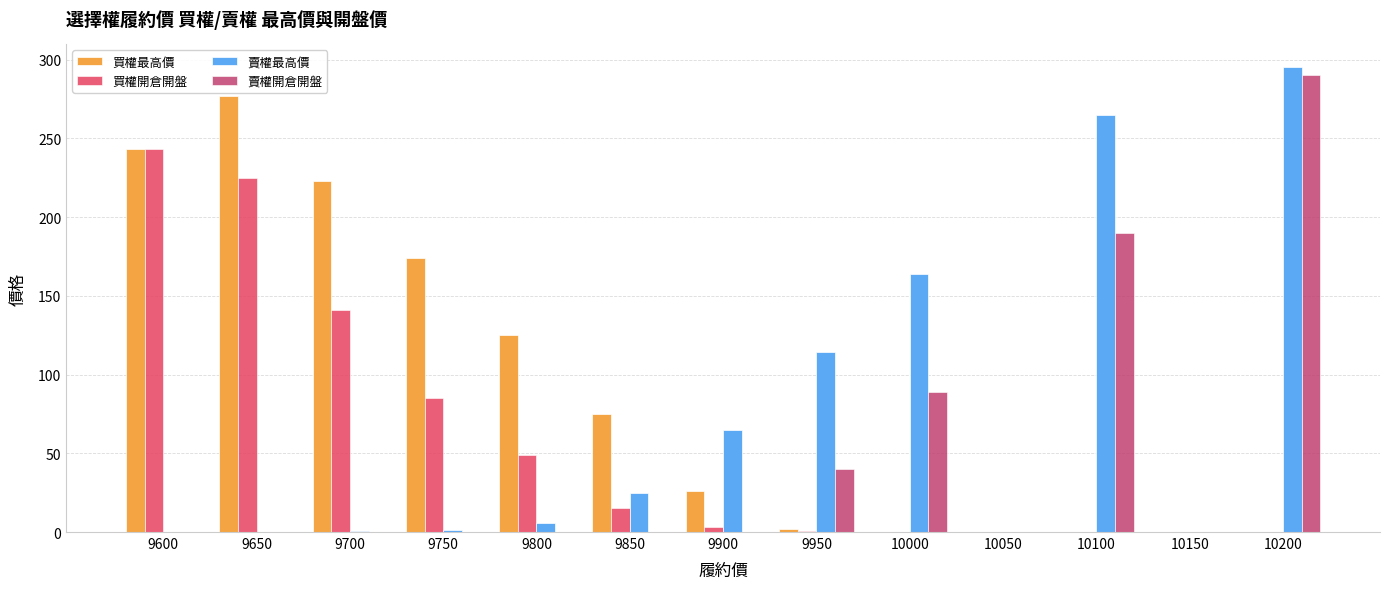

Is it true that 賣權最高價 equals -104.4 at 10050?

False